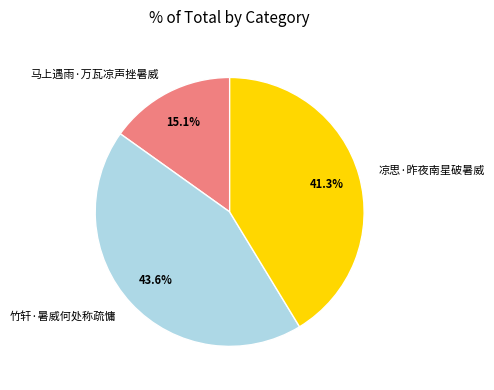

Count the number of slices in the pie.

3